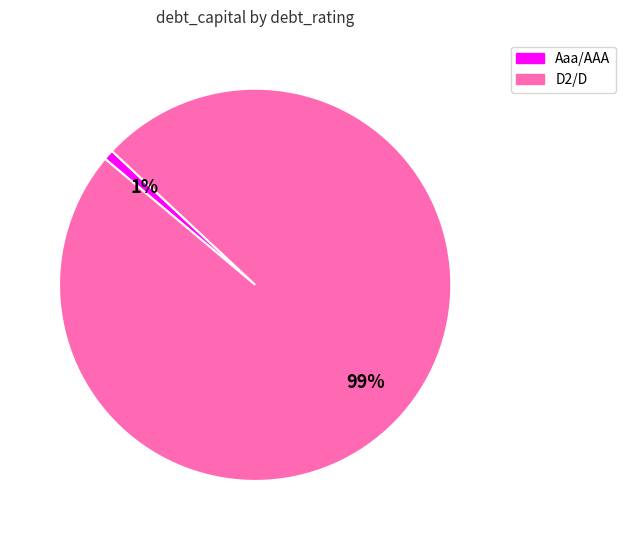

To the nearest percent, what is the difference between the largest and smallest slice percentages?

98%